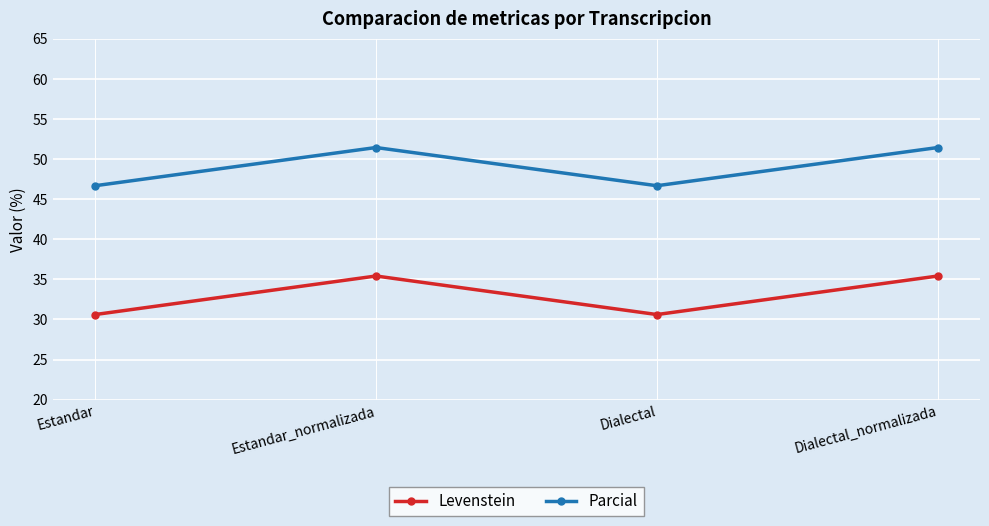

True or false: Parcial has a value of 51.4 at Estandar_normalizada.

True